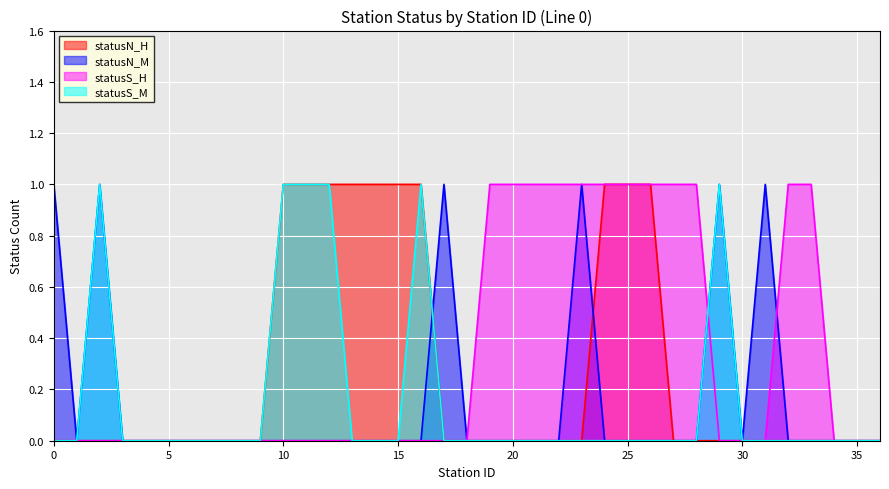

True or false: statusN_H has a value of 0 at 9.

True